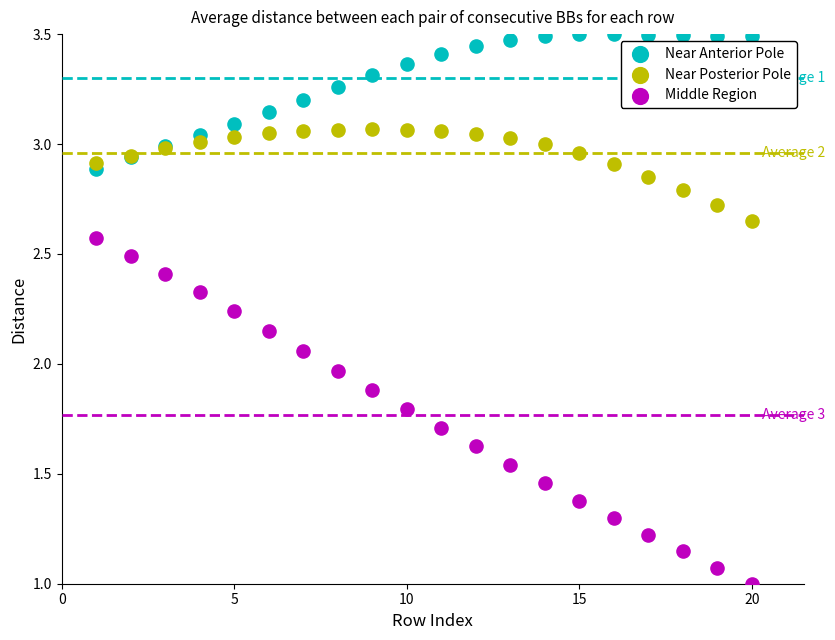

What is the X range (max minus min) for the scatter plot?

19.0